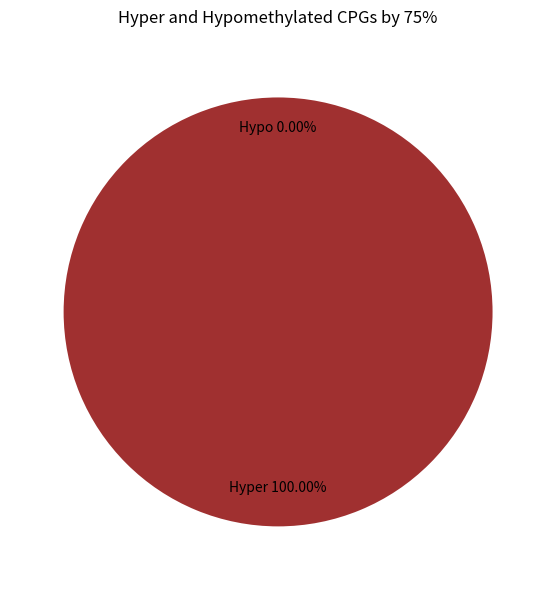

Do 1 and 0 together represent more than half of the pie?

Yes